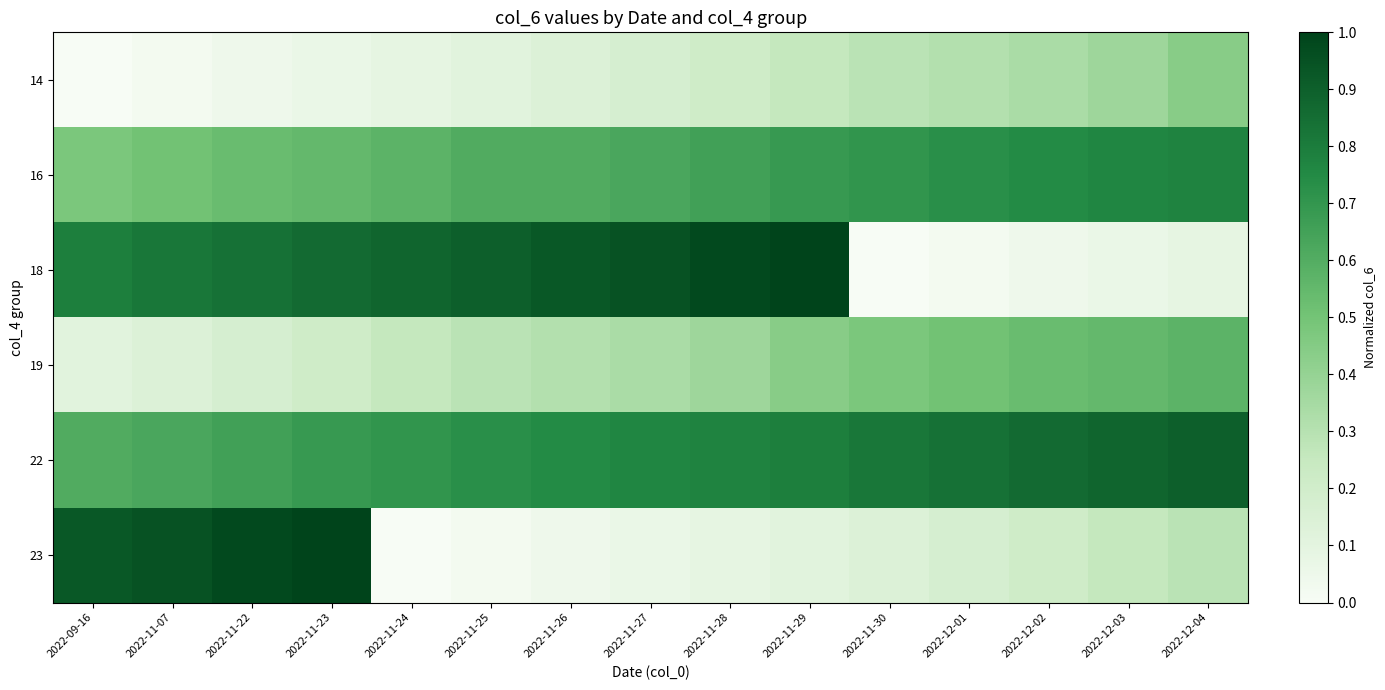

At which category is the sum across all series the highest?

2022-11-23